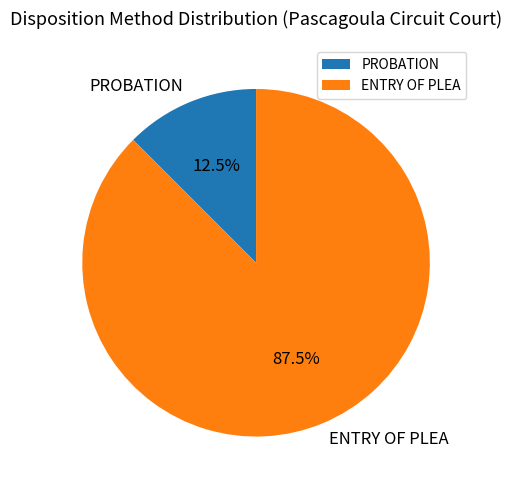

Do PROBATION and ENTRY OF PLEA together represent more than half of the pie?

Yes